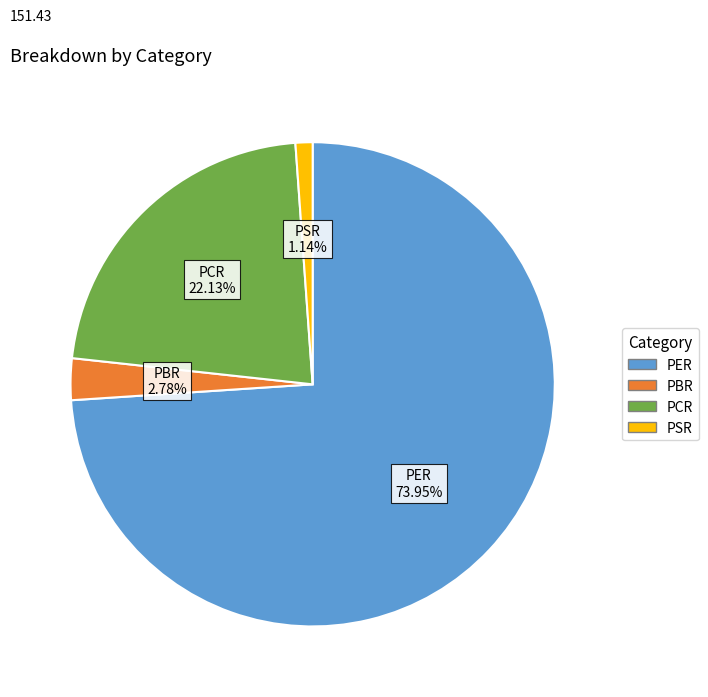

To the nearest percent, what is the difference between the largest and smallest slice percentages?

73%